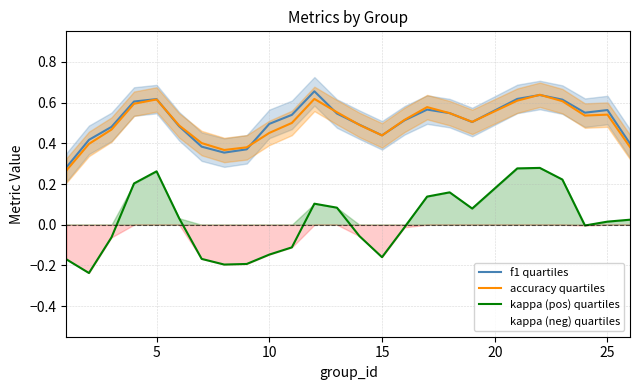

Reading right to left, what are all the values shown in this chart?

f1 quartiles: 0.4	0.6	0.6	0.6	0.6	0.6	0.5	0.5	0.6	0.5	0.4	0.5	0.5	0.7	0.5	0.5	0.4	0.4	0.4	0.5	0.6	0.6	0.5	0.4	0.3
accuracy quartiles: 0.4	0.5	0.5	0.6	0.6	0.6	0.5	0.5	0.6	0.5	0.4	0.5	0.6	0.6	0.5	0.5	0.4	0.4	0.4	0.5	0.6	0.6	0.5	0.4	0.3
kappa (pos) quartiles: 0.0	0.0	-0.0	0.2	0.3	0.3	0.1	0.2	0.1	-0.0	-0.2	-0.1	0.1	0.1	-0.1	-0.1	-0.2	-0.2	-0.2	0.0	0.3	0.2	-0.1	-0.2	-0.2
kappa (neg) quartiles: 0.0	0.0	-0.0	0.2	0.3	0.3	0.1	0.2	0.1	-0.0	-0.2	-0.1	0.1	0.1	-0.1	-0.1	-0.2	-0.2	-0.2	0.0	0.3	0.2	-0.1	-0.2	-0.2